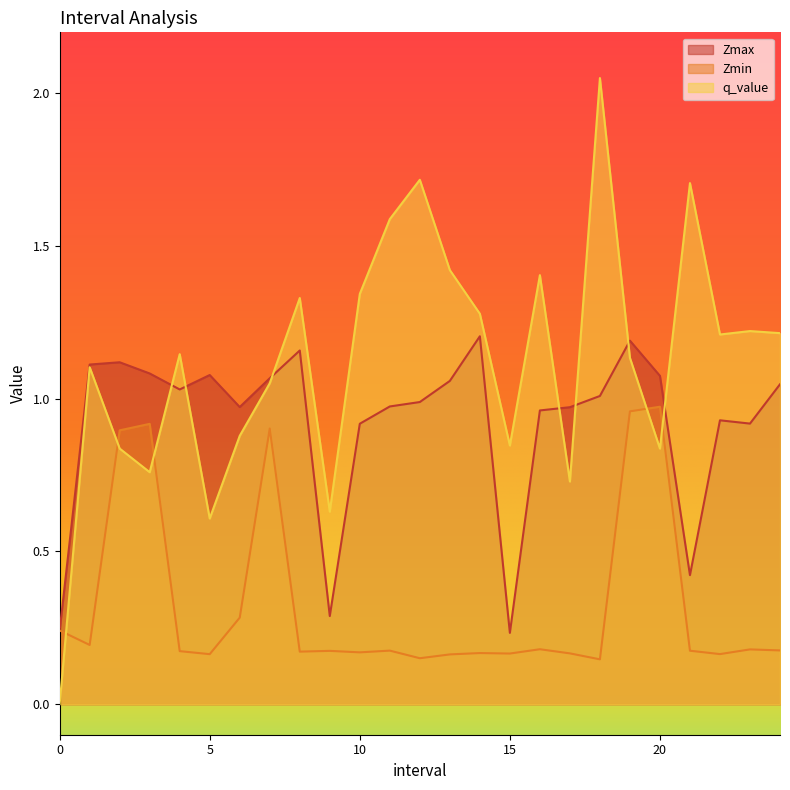

True or false: Zmin has a value of 1.0 at 19.0.

True